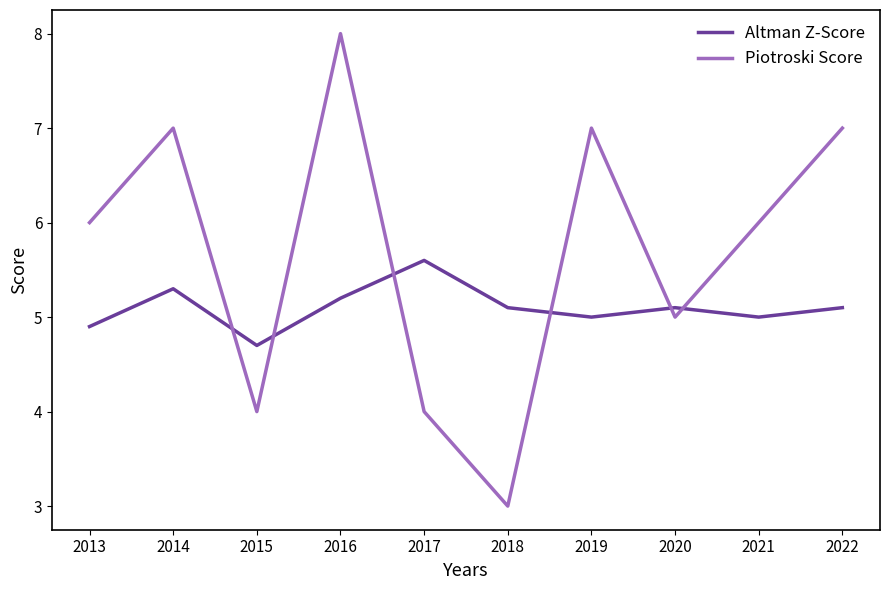

What is the total value across all series at 2016?

13.2